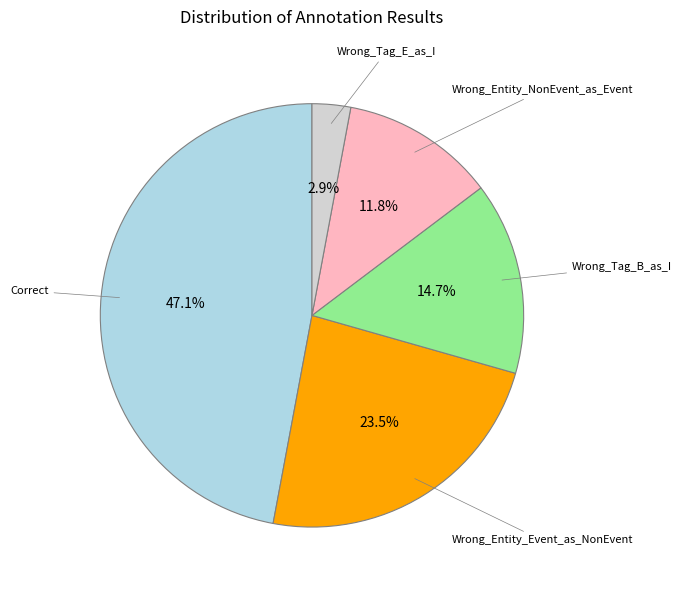

Is there a majority slice in this chart?

No